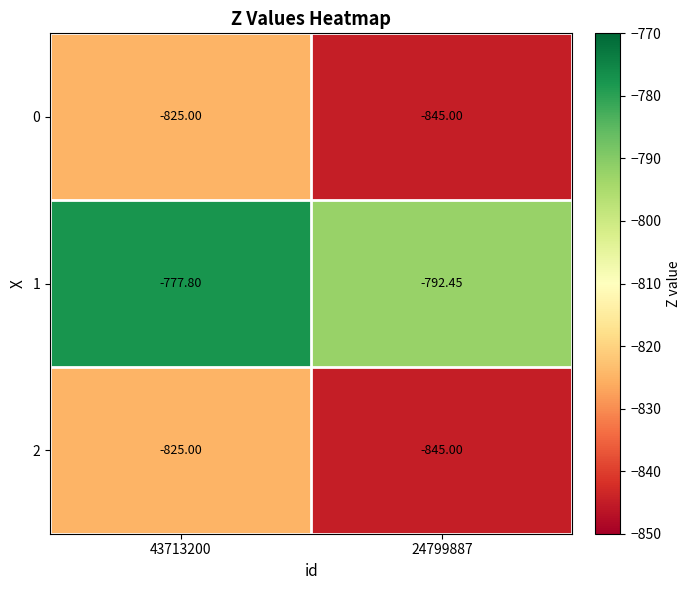

What is the total value across all series at 24799887?

-2482.4